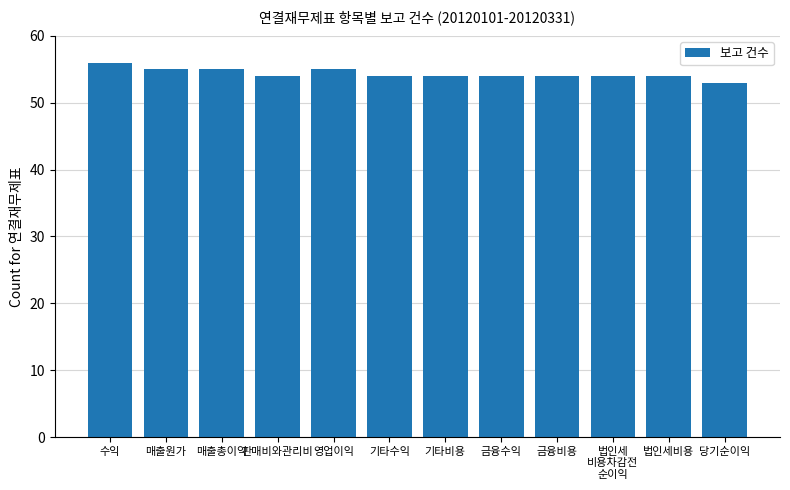

How many data points does each series have?

12